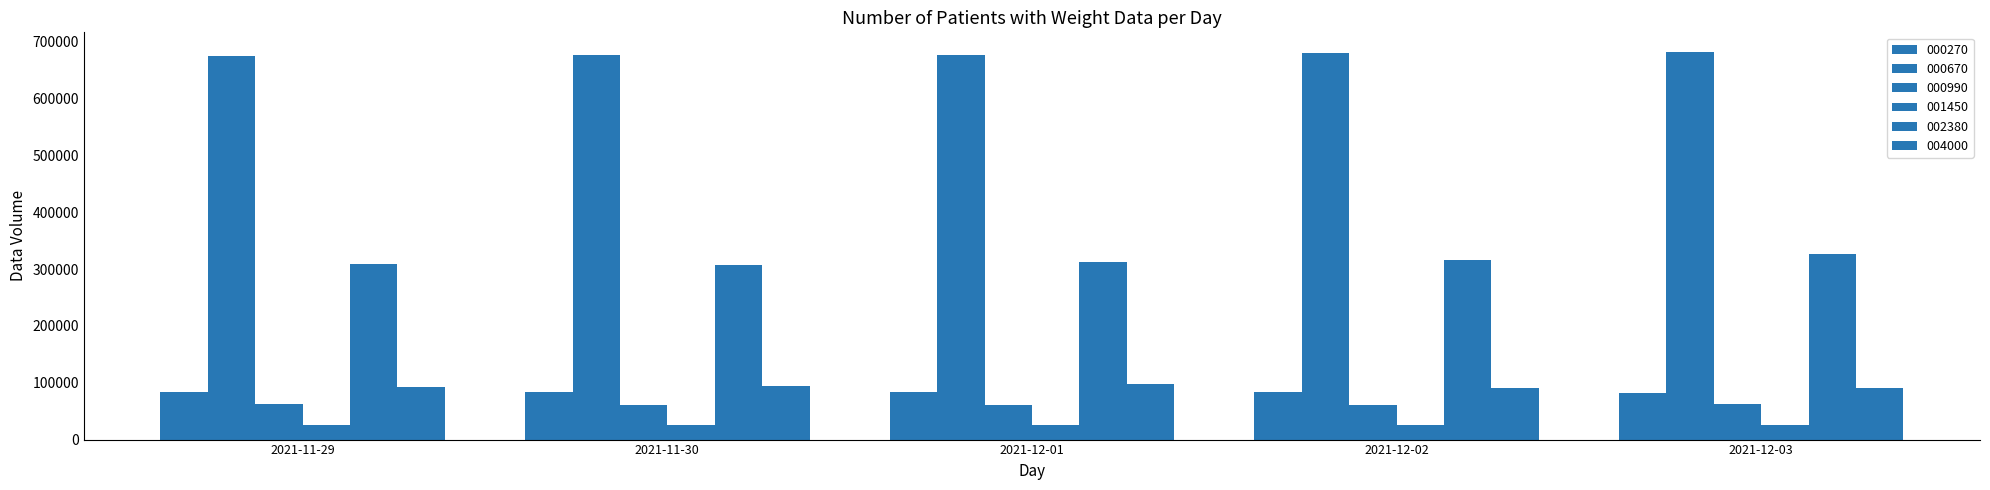

Are the bars horizontal?

No